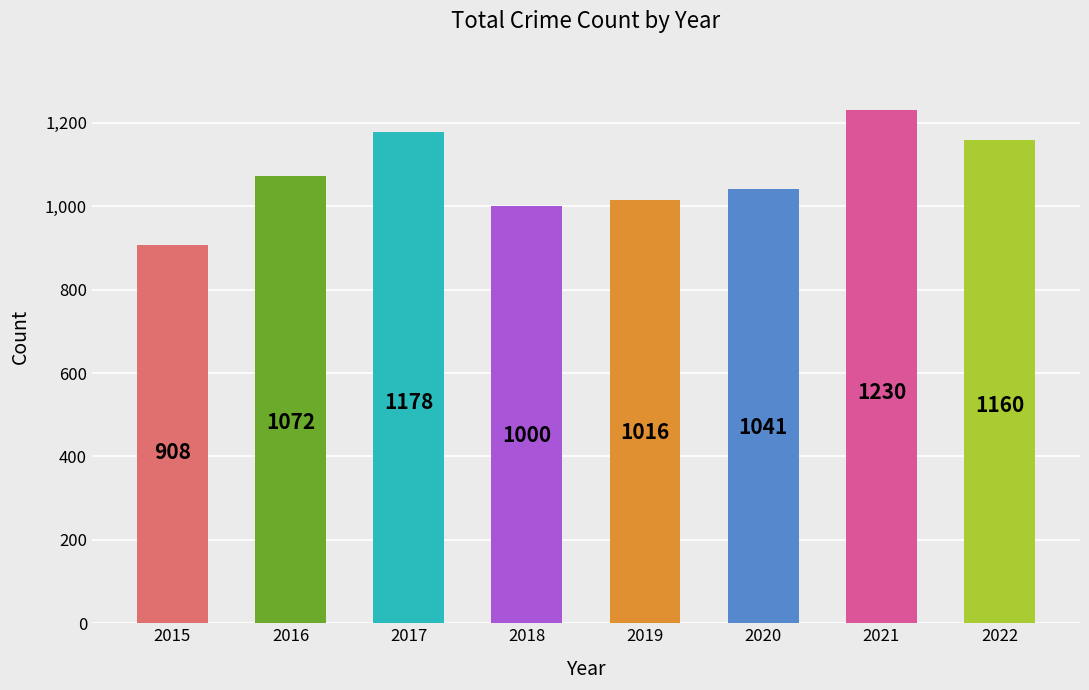

What is the difference between the maximum and minimum values?

322